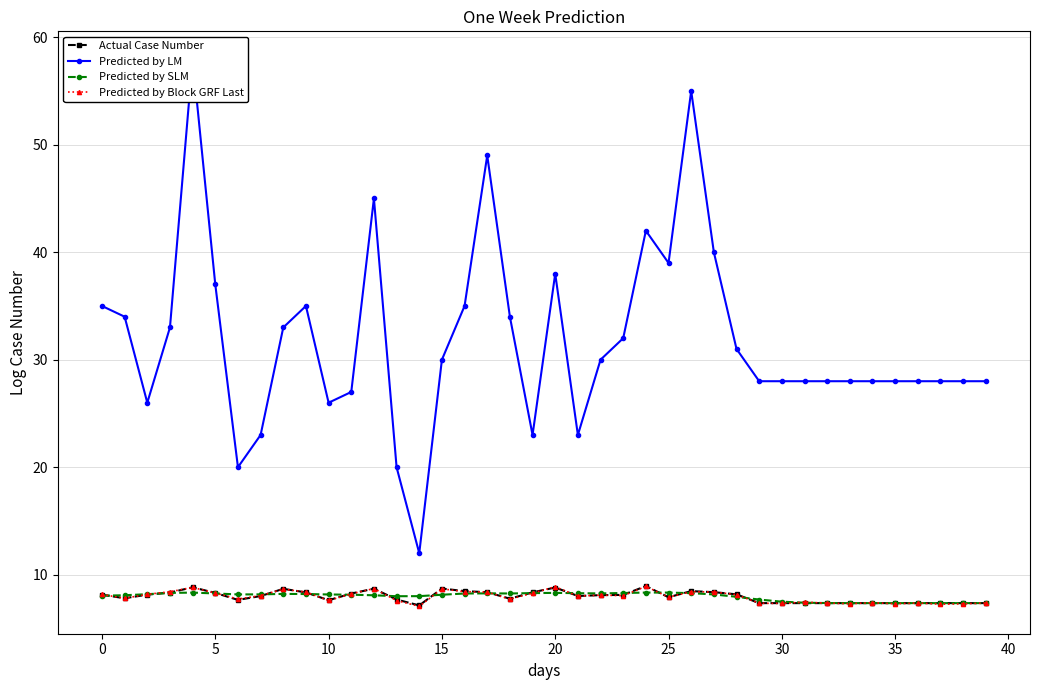

Reading right to left, list all the values displayed in this chart.

Actual Case Number: 7.4	7.4	7.4	7.4	7.4	7.4	7.4	7.4	7.4	7.4	7.4	8.2	8.4	8.5	7.9	8.9	8.1	8.1	8.0	8.8	8.4	7.8	8.4	8.5	8.7	7.1	7.7	8.7	8.2	7.6	8.4	8.7	8.0	7.7	8.3	8.8	8.3	8.1	7.8	8.1
Predicted by LM: 28.0	28.0	28.0	28.0	28.0	28.0	28.0	28.0	28.0	28.0	28.0	31.0	40.0	55.0	39.0	42.0	32.0	30.0	23.0	38.0	23.0	34.0	49.0	35.0	30.0	12.0	20.0	45.0	27.0	26.0	35.0	33.0	23.0	20.0	37.0	58.0	33.0	26.0	34.0	35.0
Predicted by SLM: 7.4	7.4	7.4	7.4	7.4	7.4	7.4	7.4	7.4	7.5	7.7	7.9	8.2	8.3	8.3	8.3	8.3	8.3	8.3	8.3	8.3	8.3	8.3	8.3	8.1	8.0	8.0	8.1	8.1	8.2	8.2	8.2	8.2	8.2	8.3	8.3	8.3	8.2	8.1	8.1
Predicted by Block GRF Last: 7.4	7.3	7.3	7.4	7.3	7.4	7.3	7.4	7.5	7.3	7.3	8.1	8.4	8.4	7.9	8.9	8.1	8.1	8.0	8.9	8.3	7.7	8.4	8.4	8.7	7.1	7.6	8.7	8.2	7.6	8.4	8.7	8.1	7.7	8.3	8.8	8.4	8.2	7.8	8.2